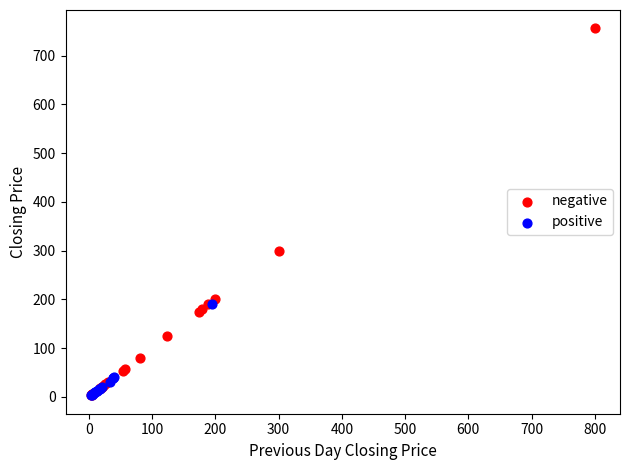

Which series has the largest Y range (max minus min)?

negative